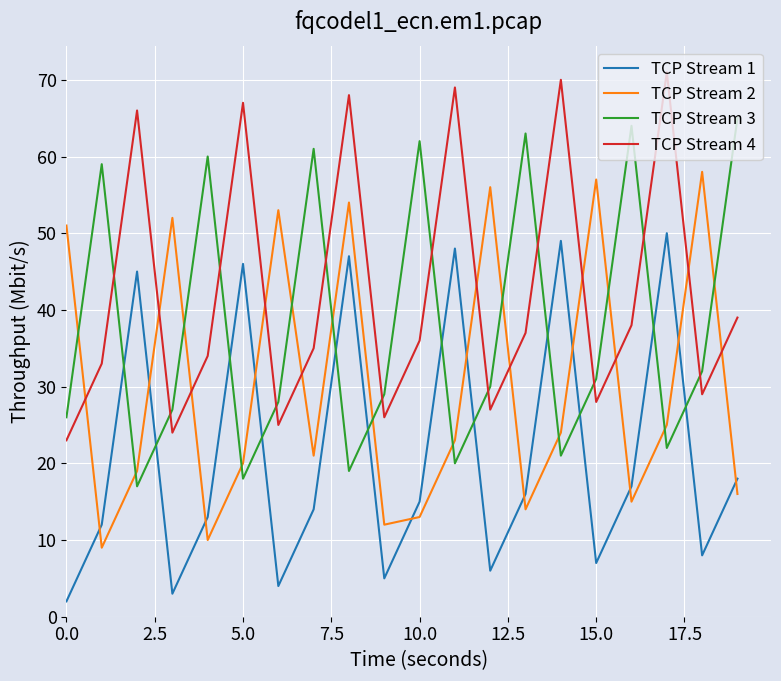

True or false: TCP Stream 1 and TCP Stream 2 intersect in this chart.

True